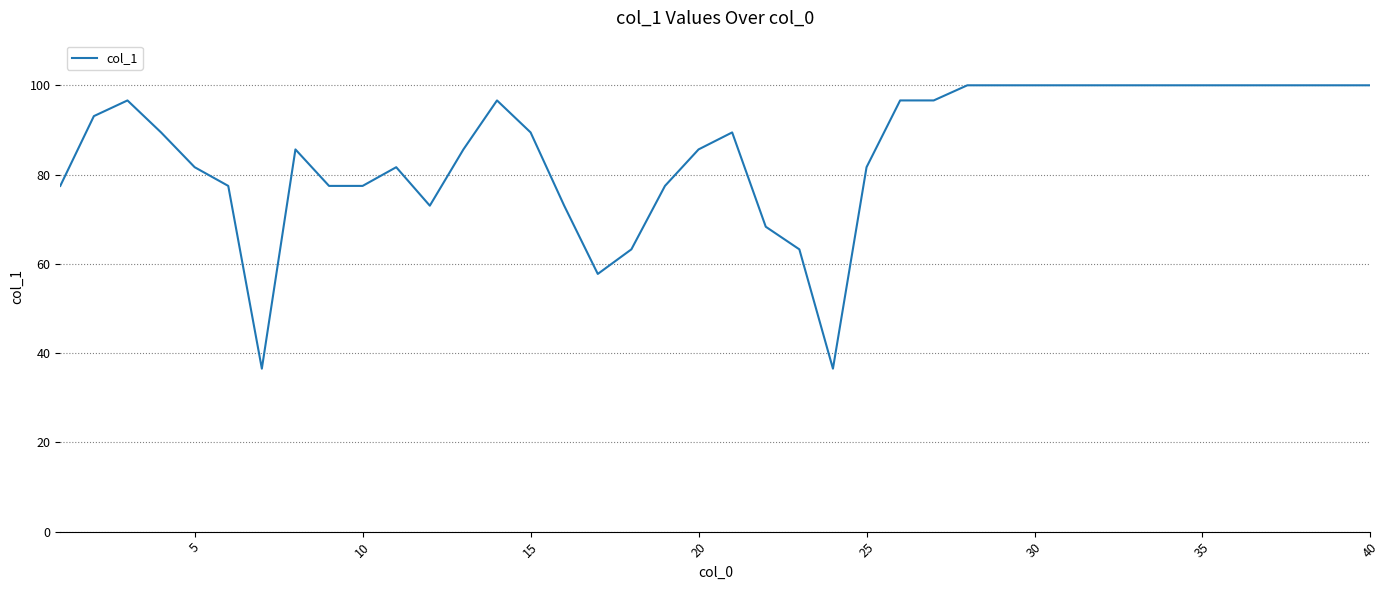

What is the greatest value displayed?

100.0